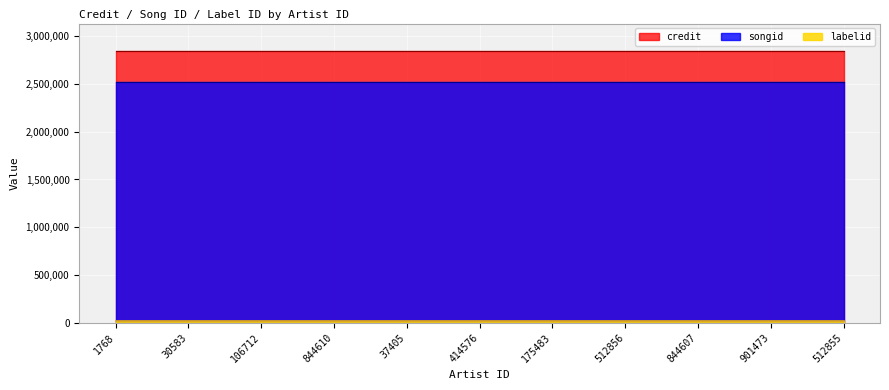

Which category has the lowest value across all series?

1768